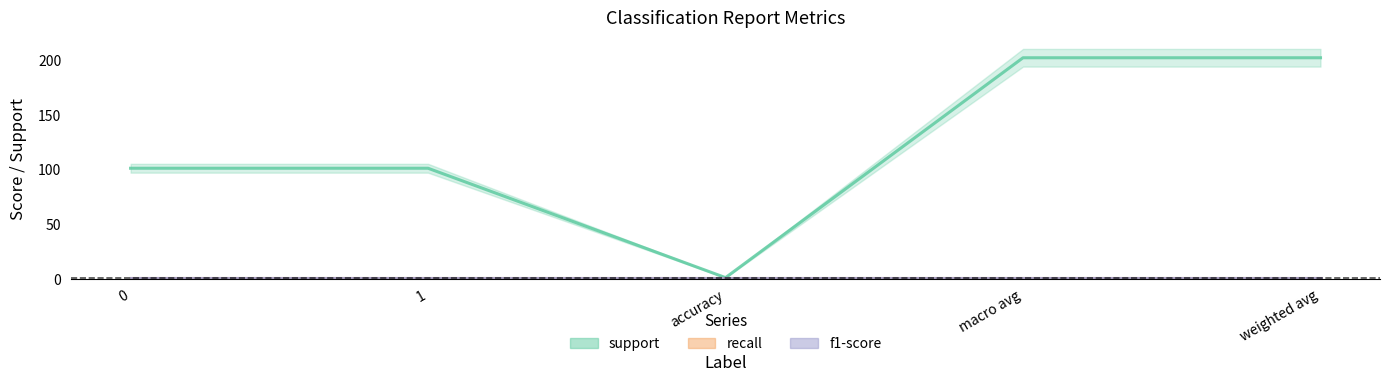

What are all the series names shown in the legend?

support, recall, f1-score